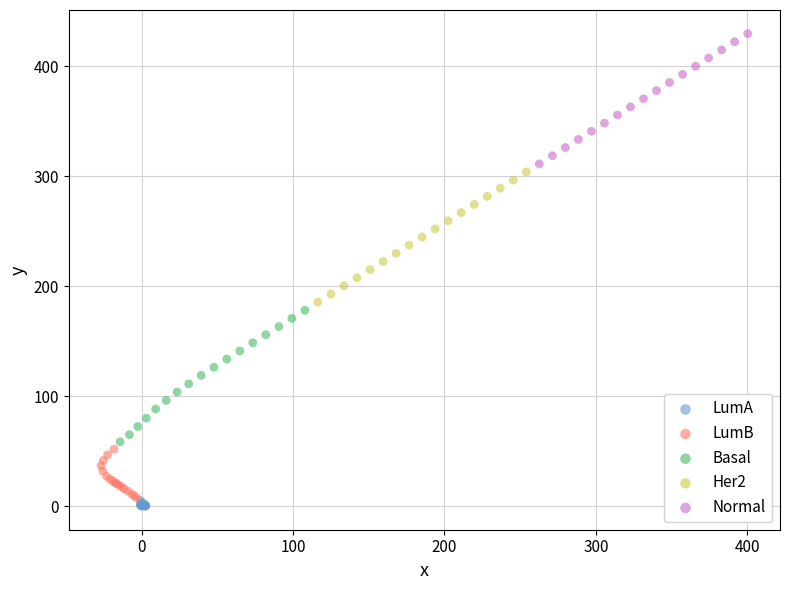

Which series contains the highest Y value?

Normal